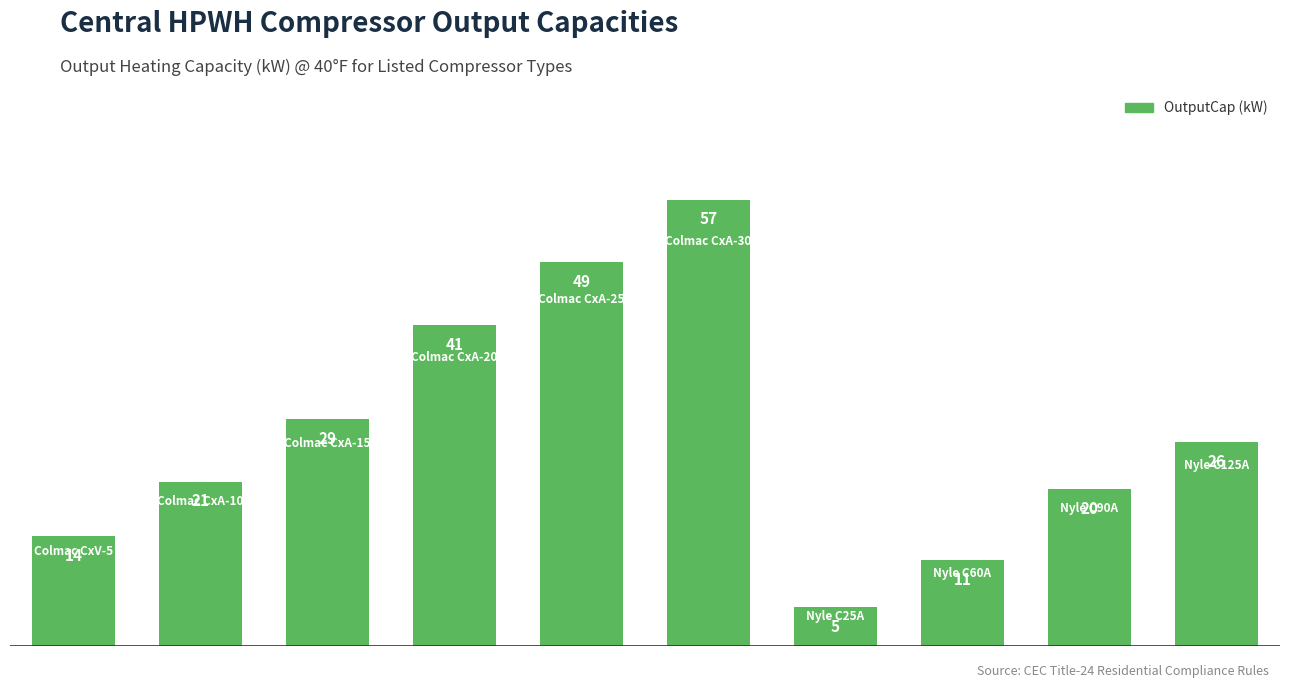

What is the greatest value displayed?

57